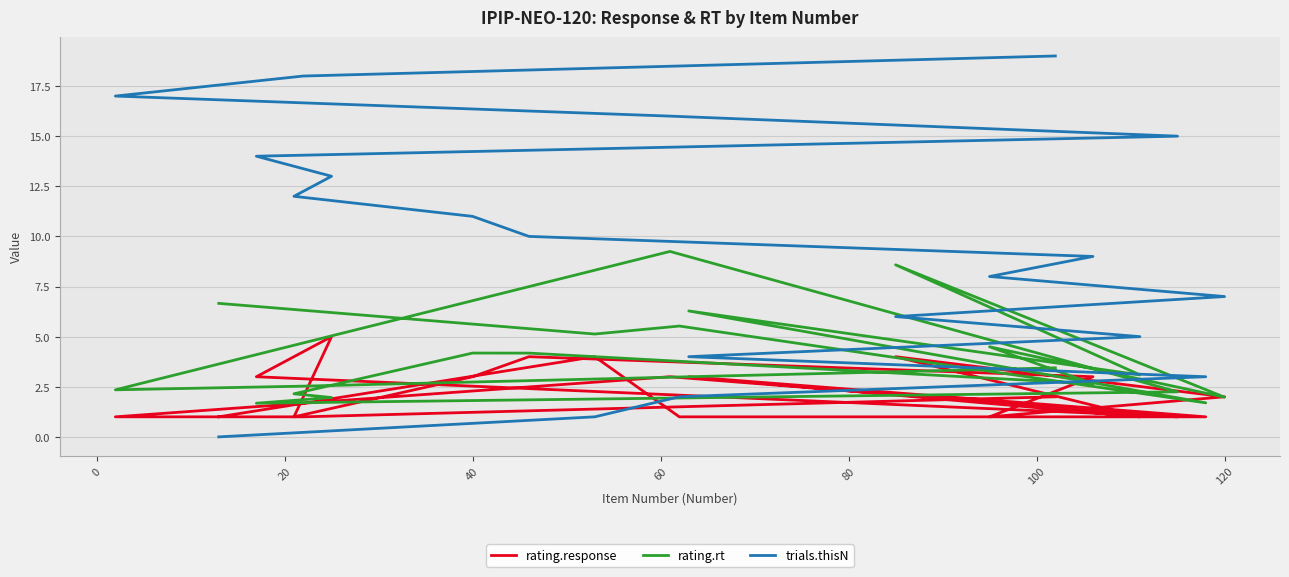

How many series are shown in this chart?

3